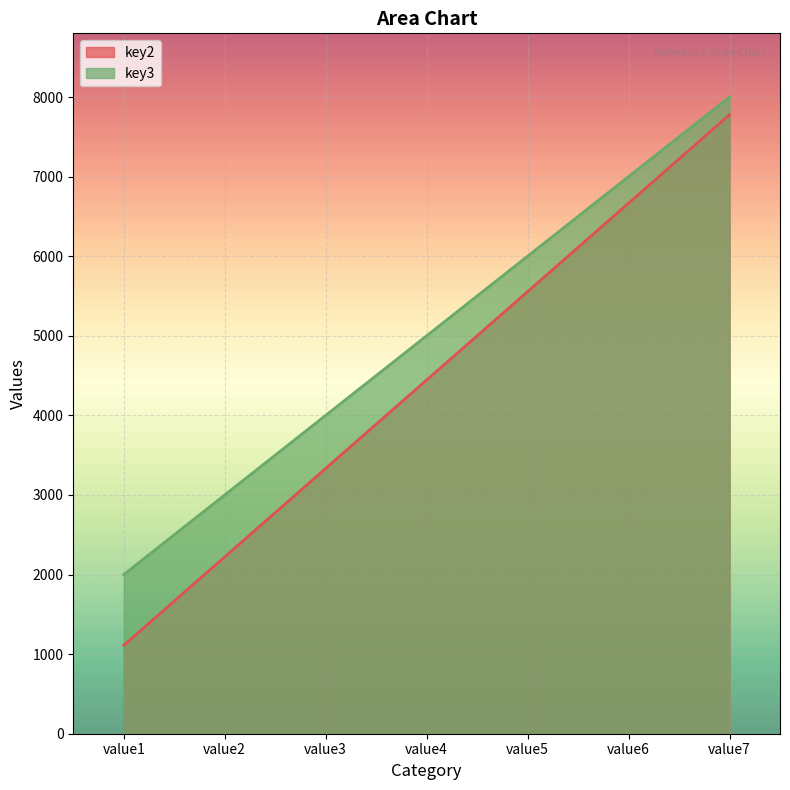

At how many categories does at least one series exceed 3197?

5